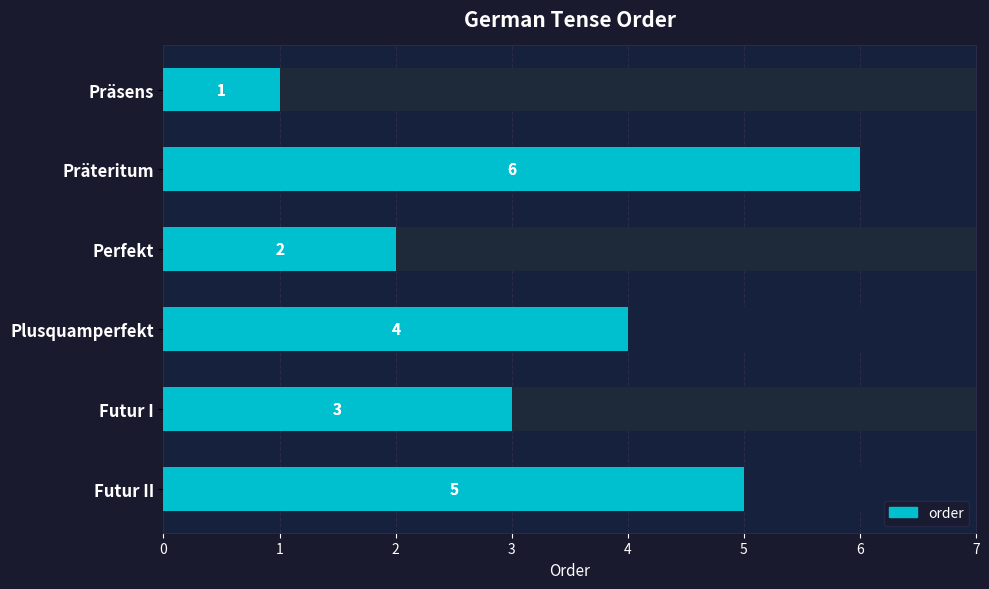

How many data points are less than 4?

3